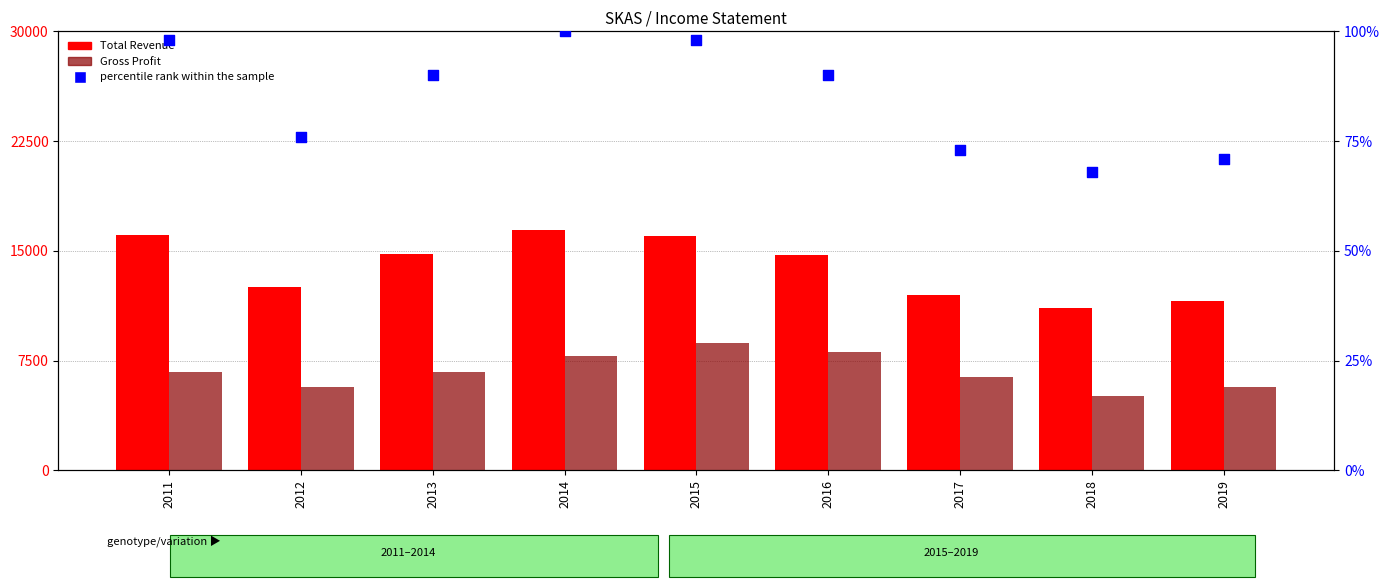

Is the value of Gross Profit at 2018 greater than the value of percentile rank within the sample at 2018?

Yes